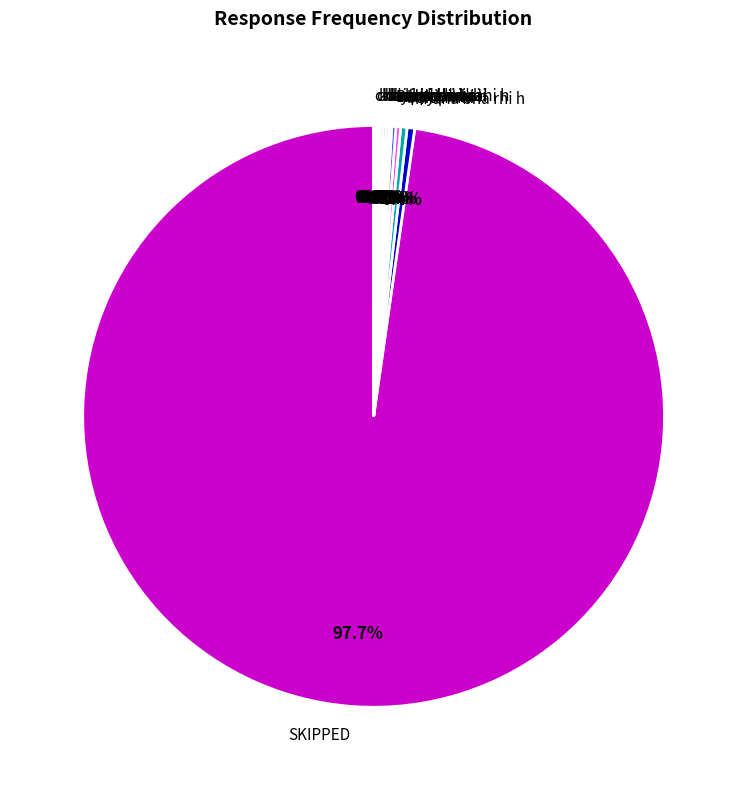

Which slice is the largest?

SKIPPED